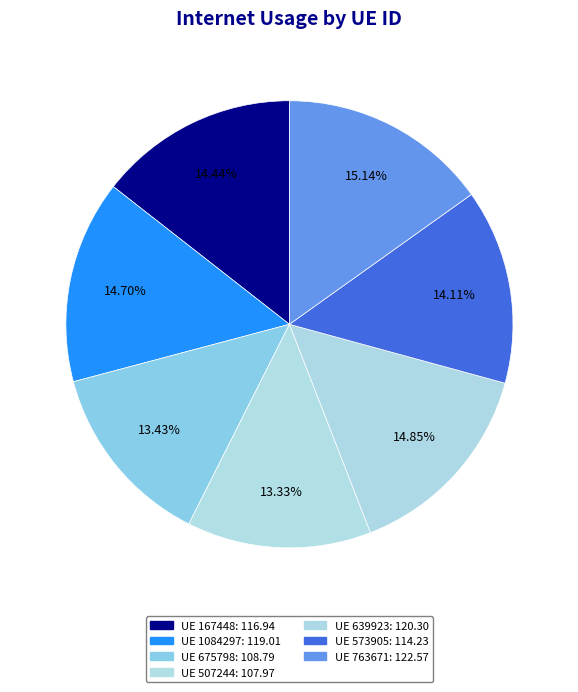

Does any single category account for the majority?

No